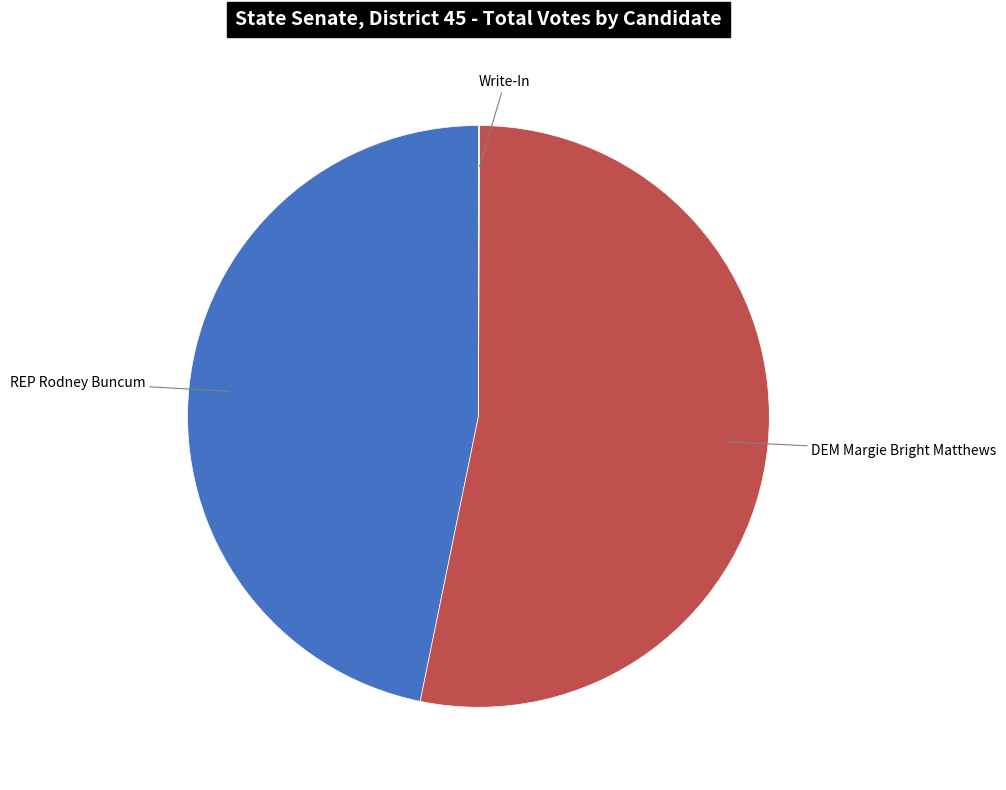

Does any single category account for the majority?

Yes